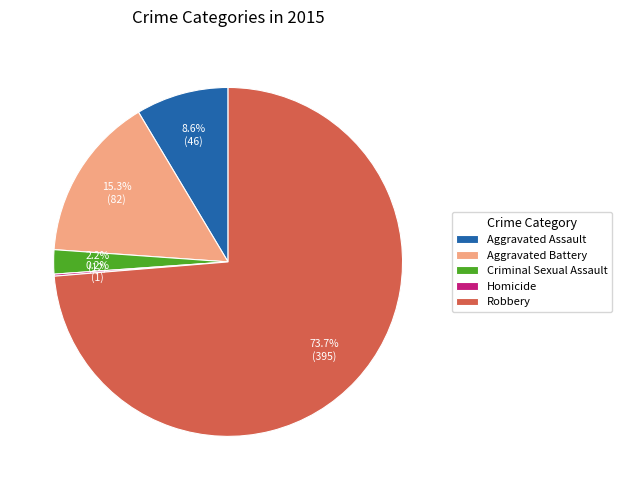

How much of the chart is everything except Aggravated Battery?

84.7%